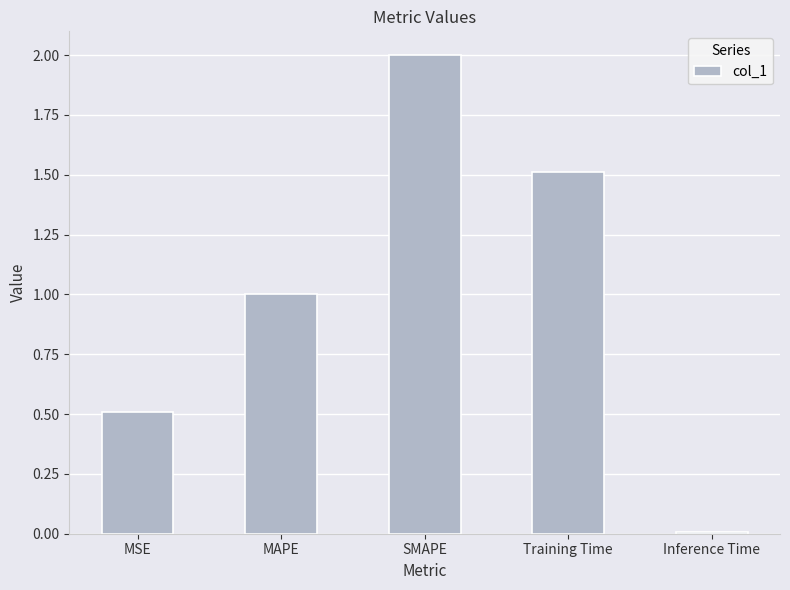

Does the chart contain stacked bars?

No